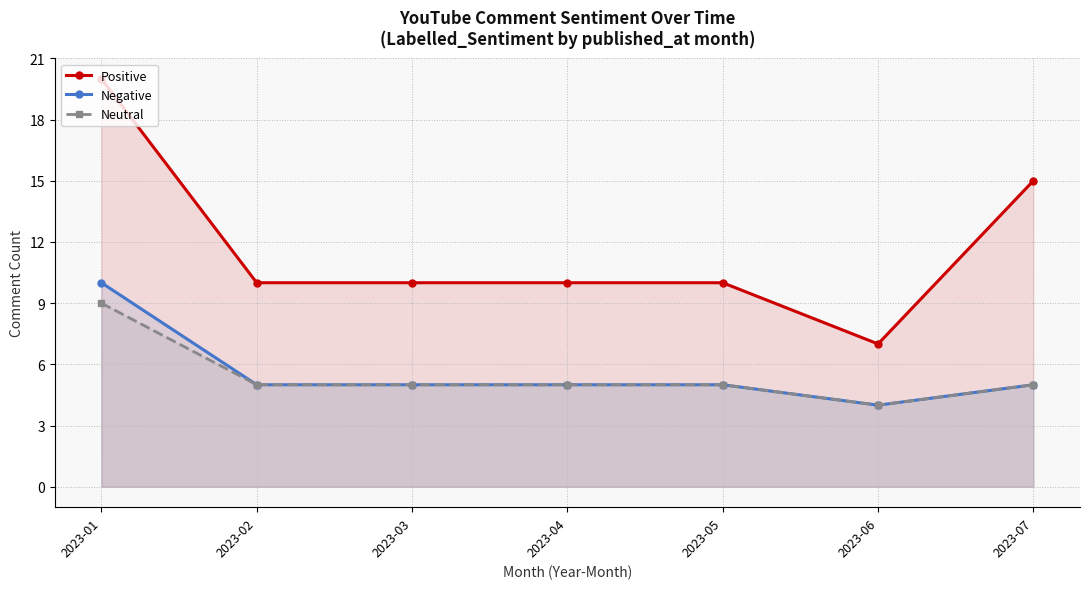

List the labels in order of Neutral value, smallest first.

2023-06, 2023-02, 2023-03, 2023-04, 2023-05, 2023-07, 2023-01